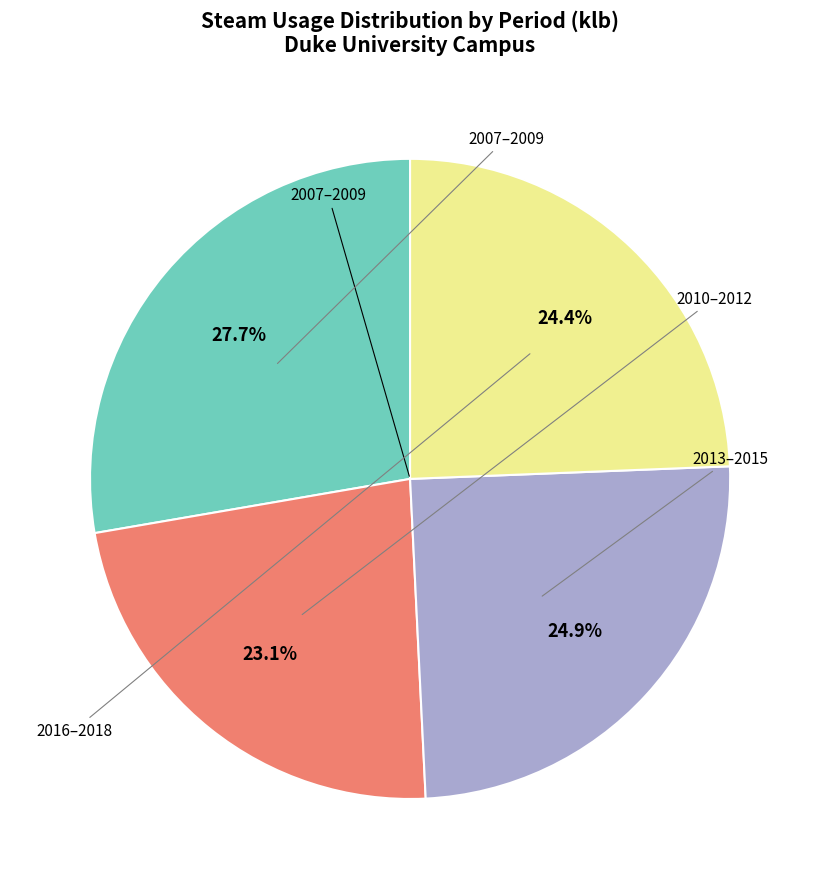

Does any single category account for the majority?

No